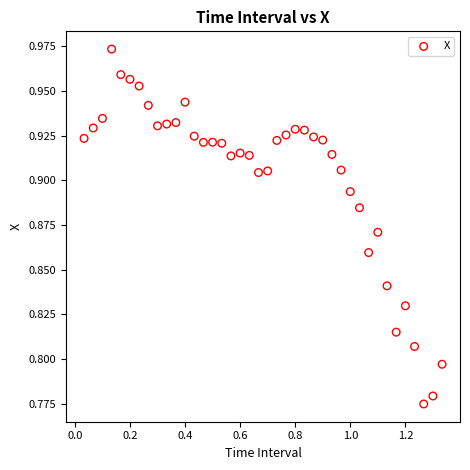

What is the range of X values (max minus min)?

1.3